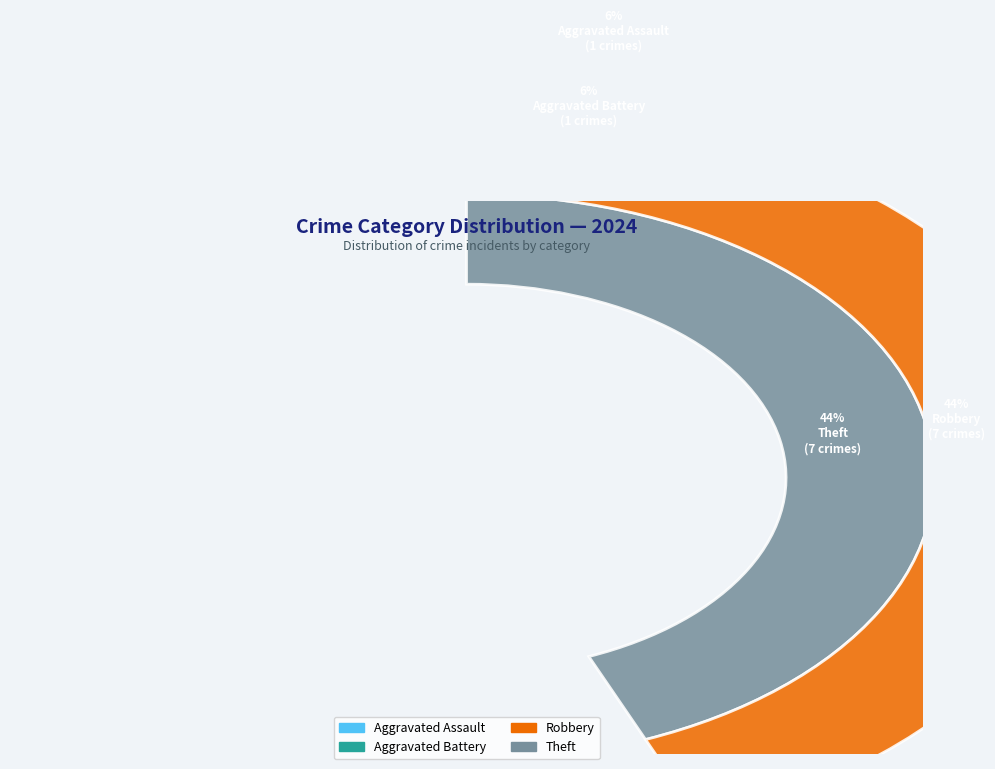

To the nearest percent, what is the combined percentage of Aggravated Assault and Aggravated Battery?

12%